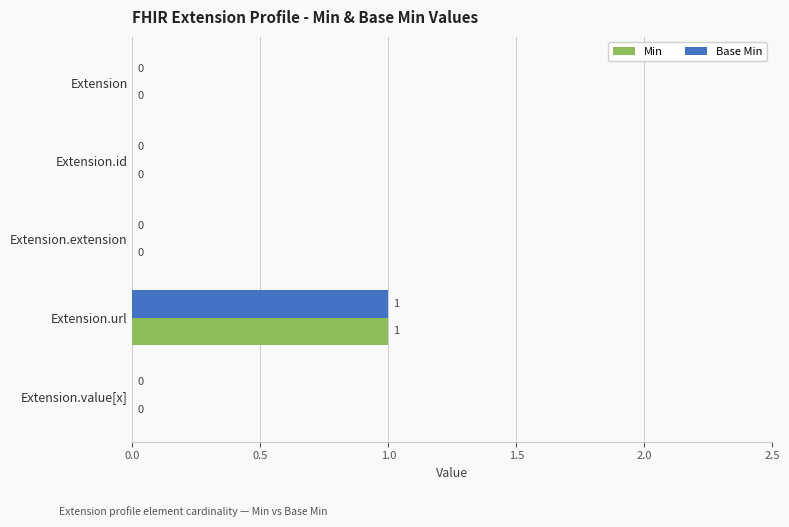

The Min series shows 1 at Extension.url. True or false?

True